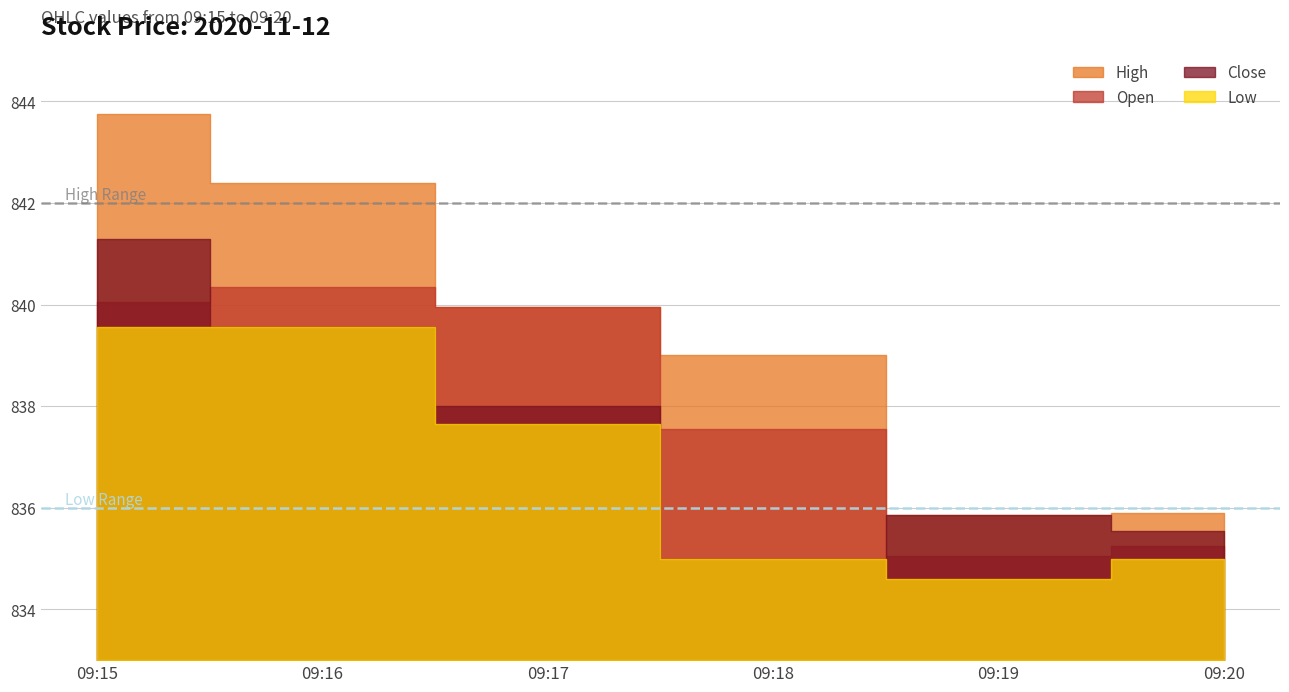

What is the minimum value shown in the chart?

834.6